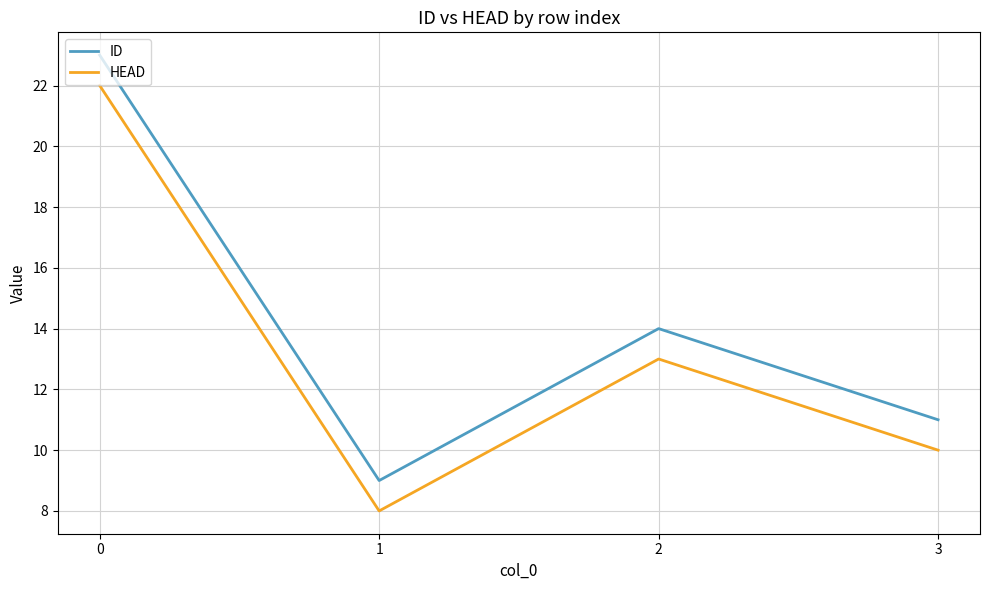

What is the approximate value of HEAD at 0, to the nearest 5?

20